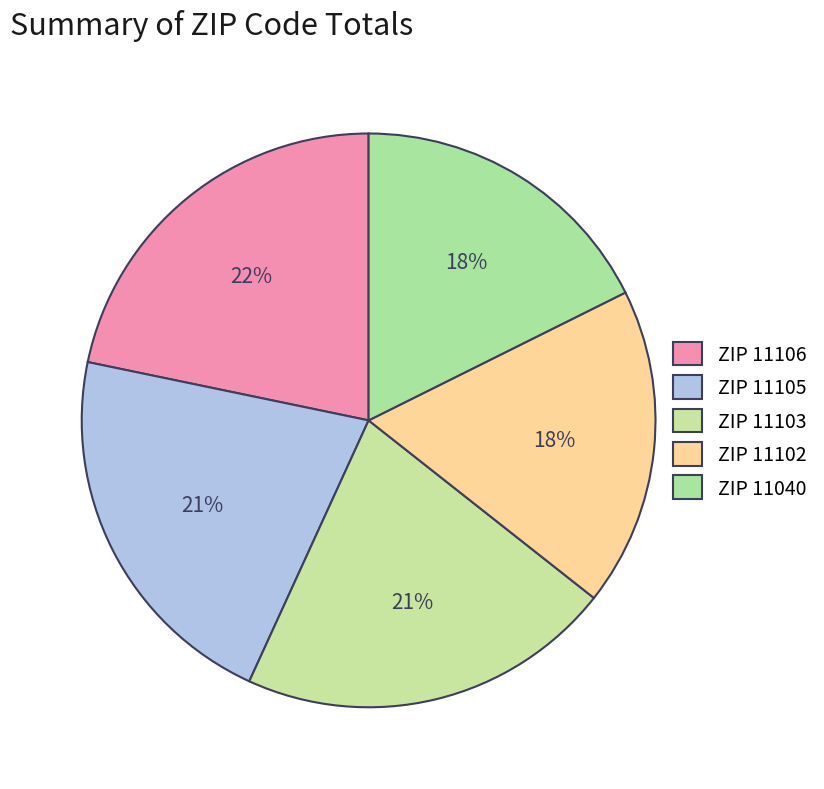

Count the number of slices in the pie.

5